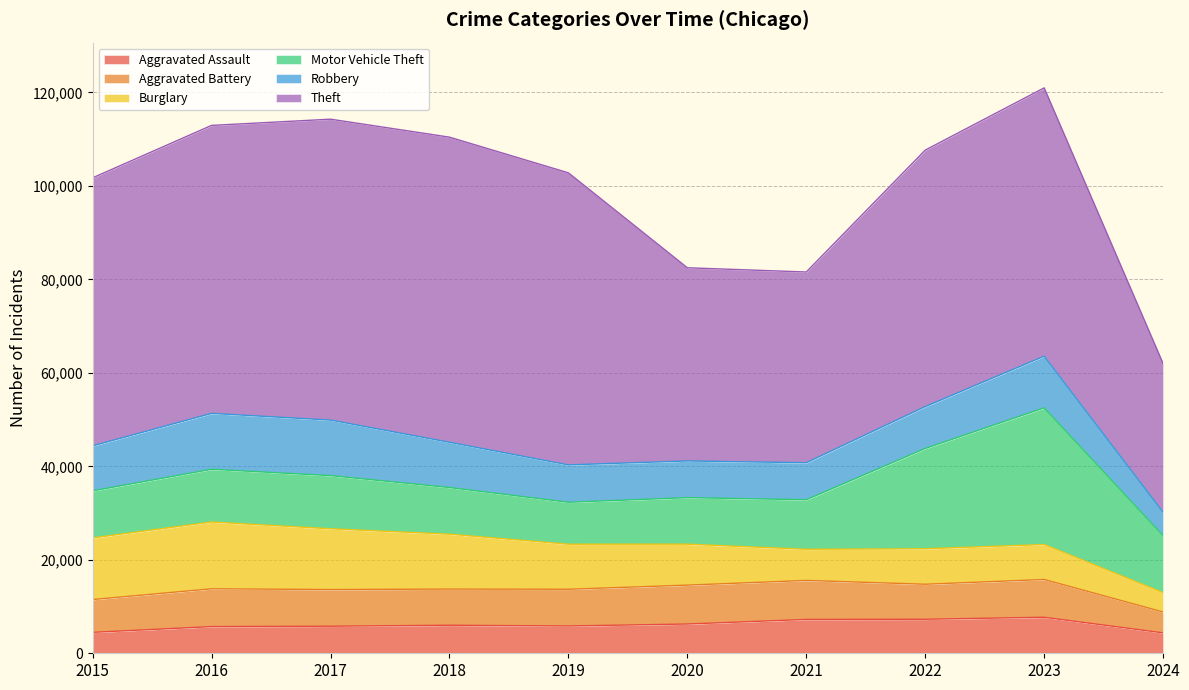

The Aggravated Assault series shows 9798 at 2016. True or false?

False